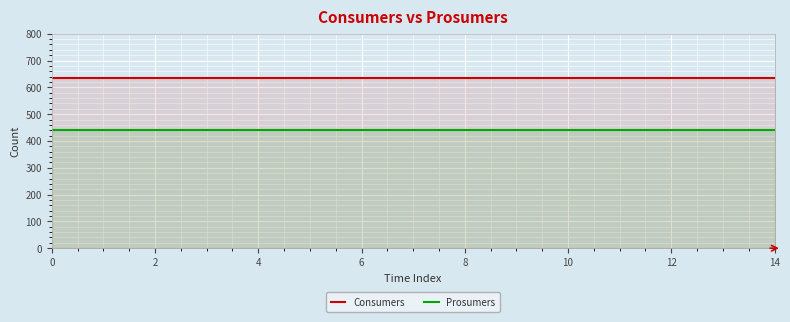

Which series has the largest range (max minus min)?

Consumers